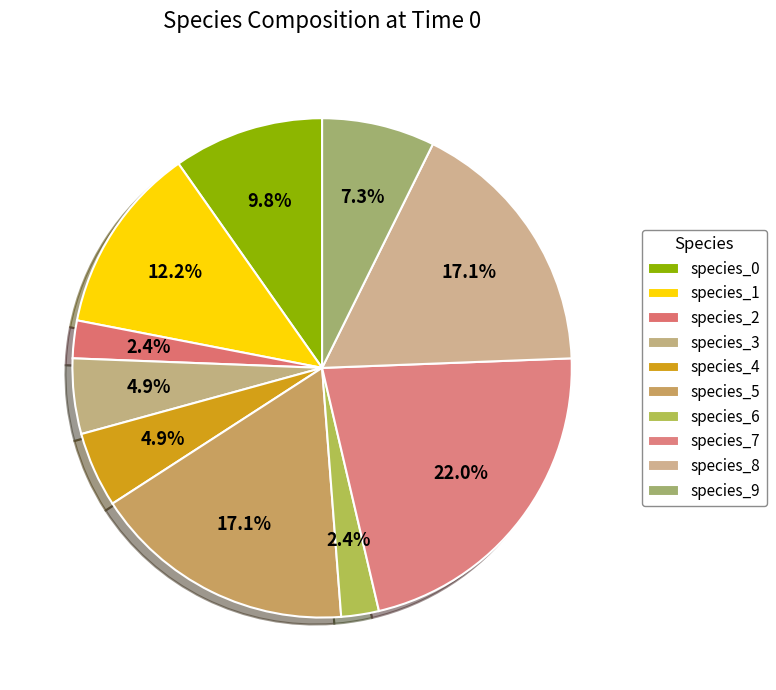

How many slices are in this pie chart?

10